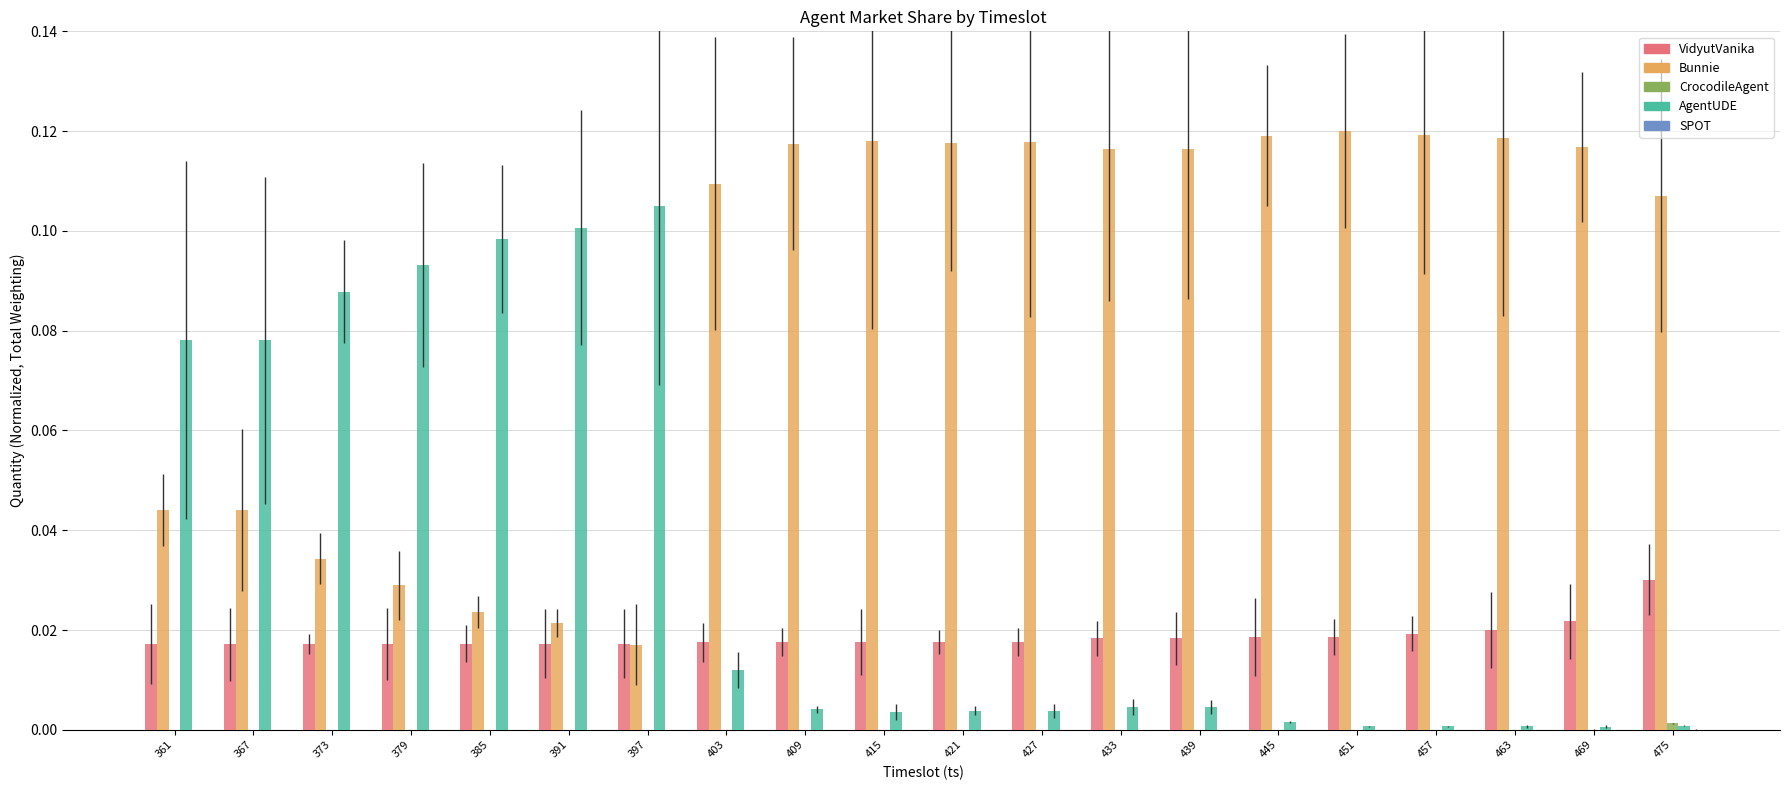

Is it true that SPOT equals 0.0 at 367?

False